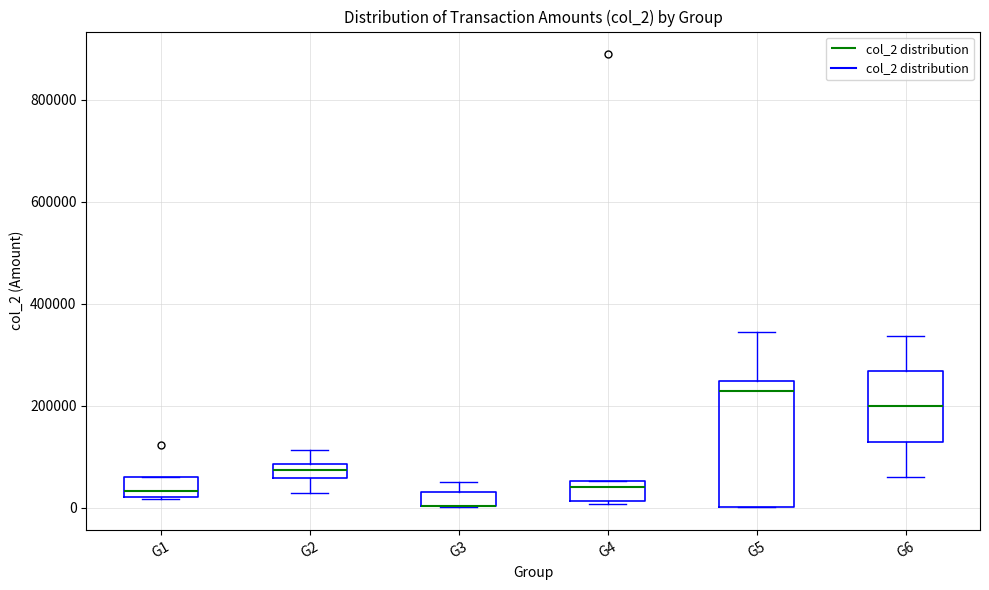

Which box is the tallest, from its lower edge to its upper edge?

G5